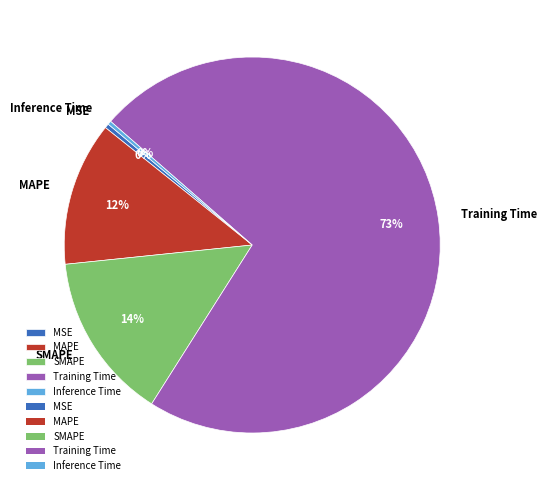

The MAPE slice represents 12% of the pie. True or false?

True